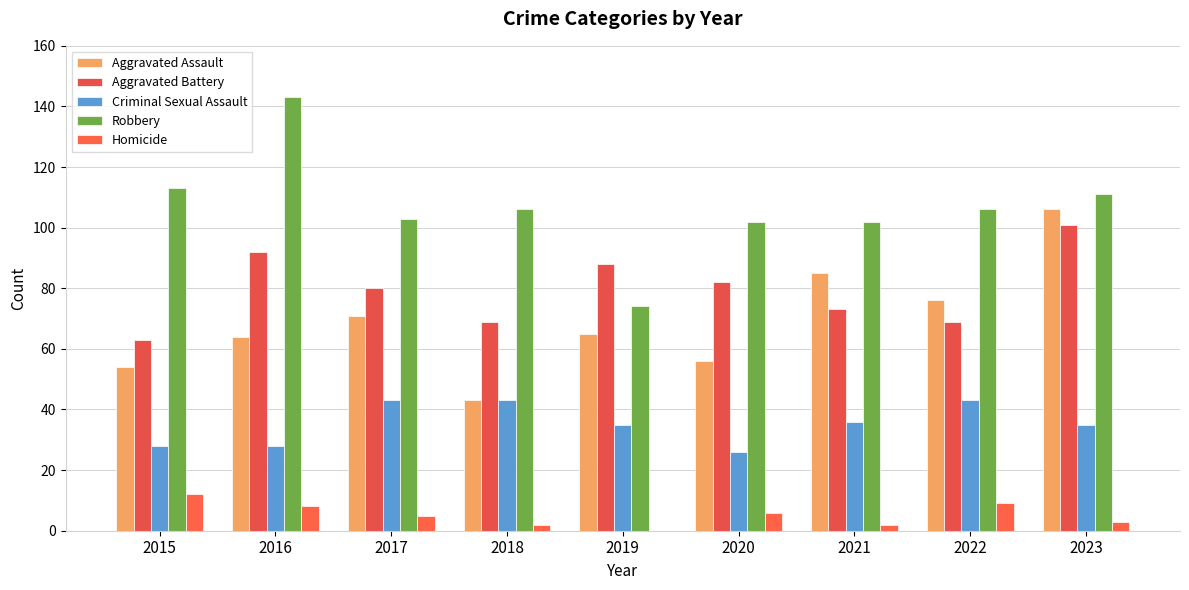

Is it true that Robbery equals 78 at 2015?

False